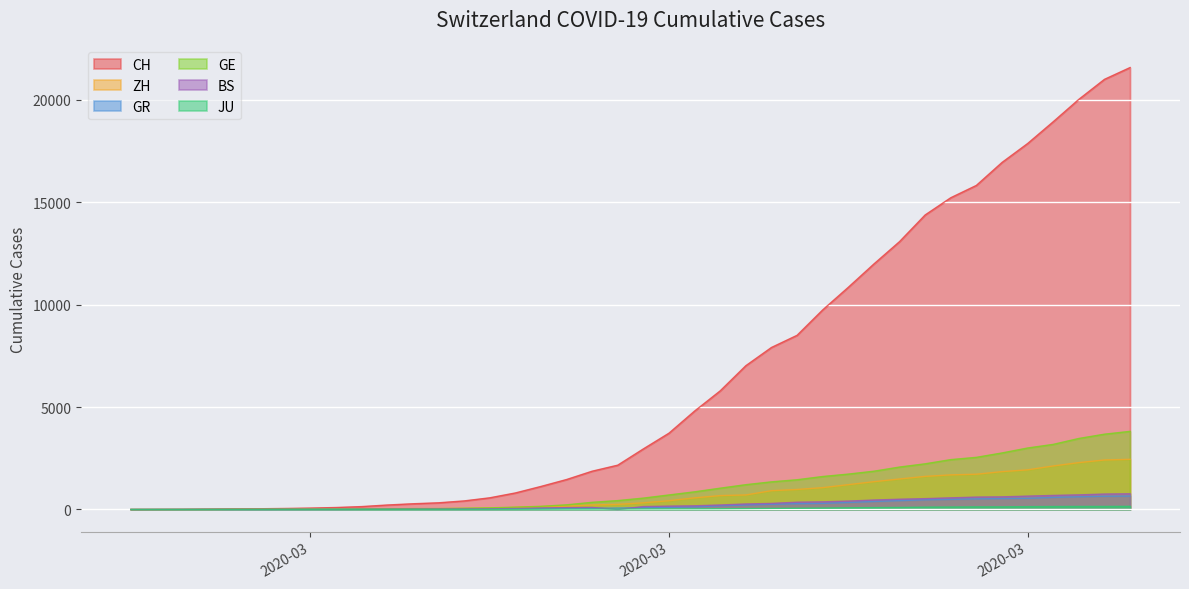

True or false: GE and BS cross at least once.

False